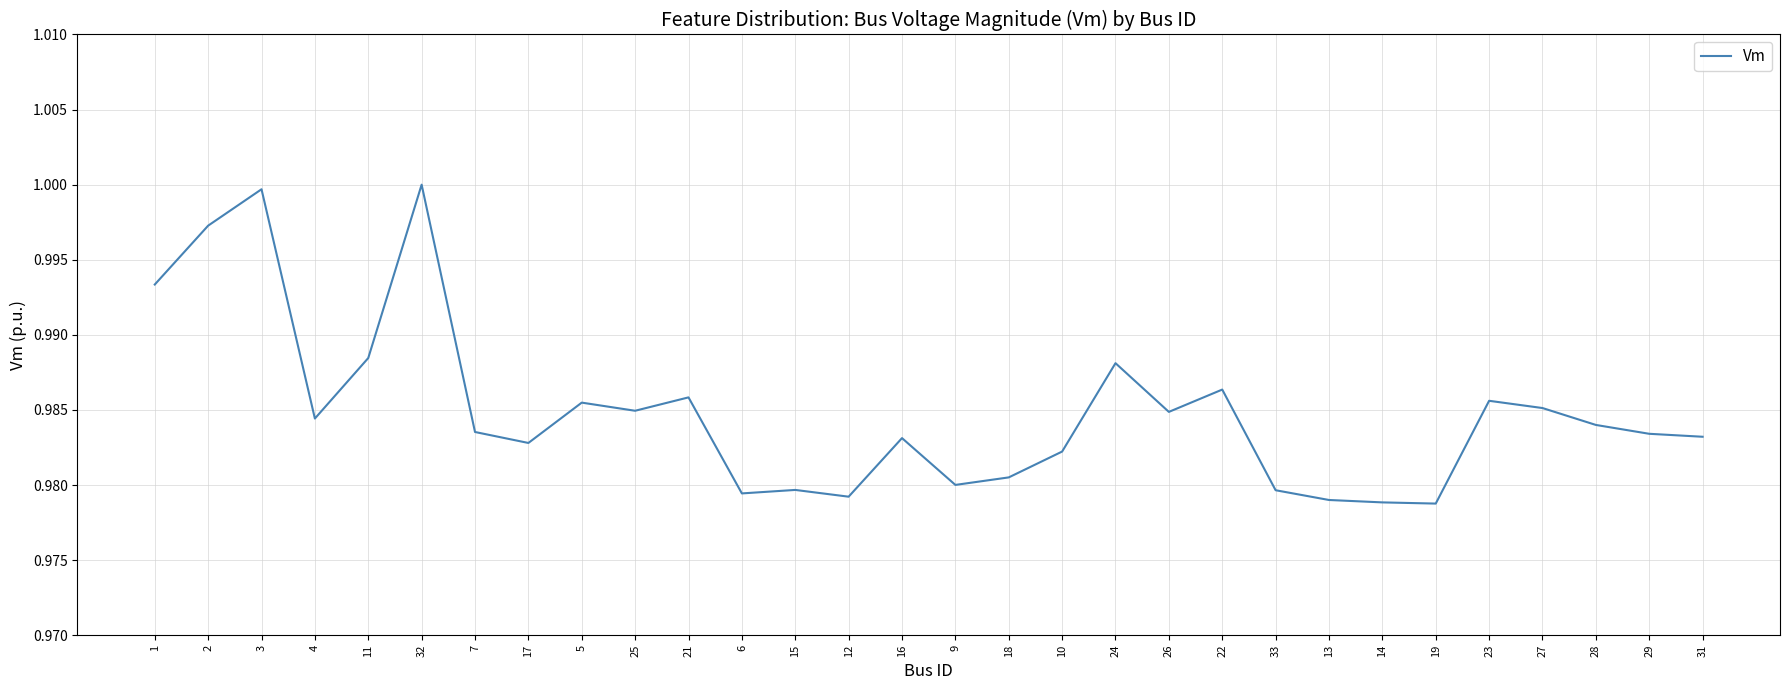

Between 32 and 28, which is larger?

32